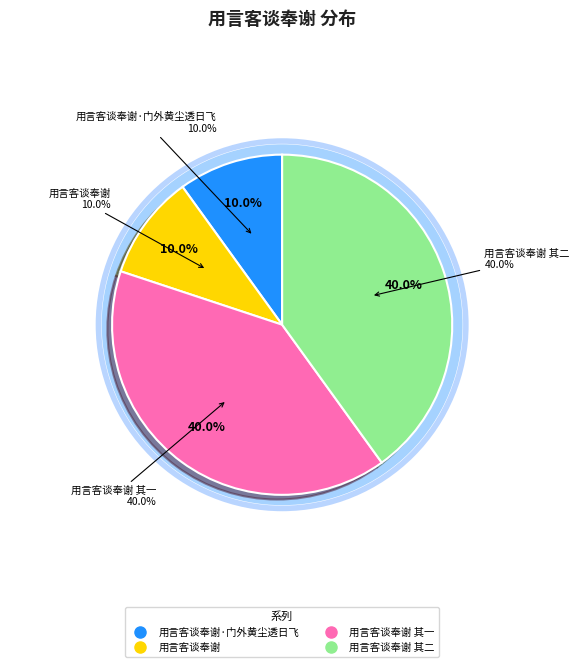

To the nearest percent, what is the average slice percentage?

25%